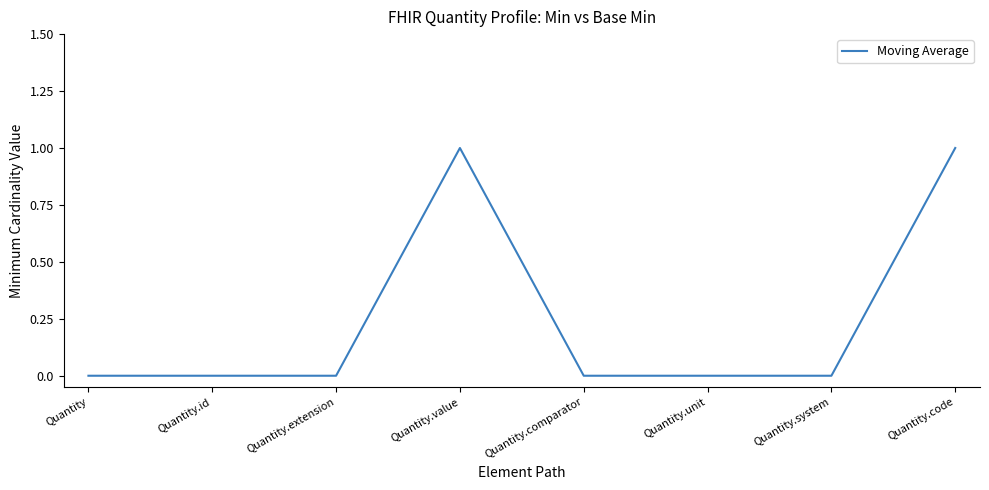

Reading left to right, extract all data points from this chart.

0	0	0	1	0	0	0	1